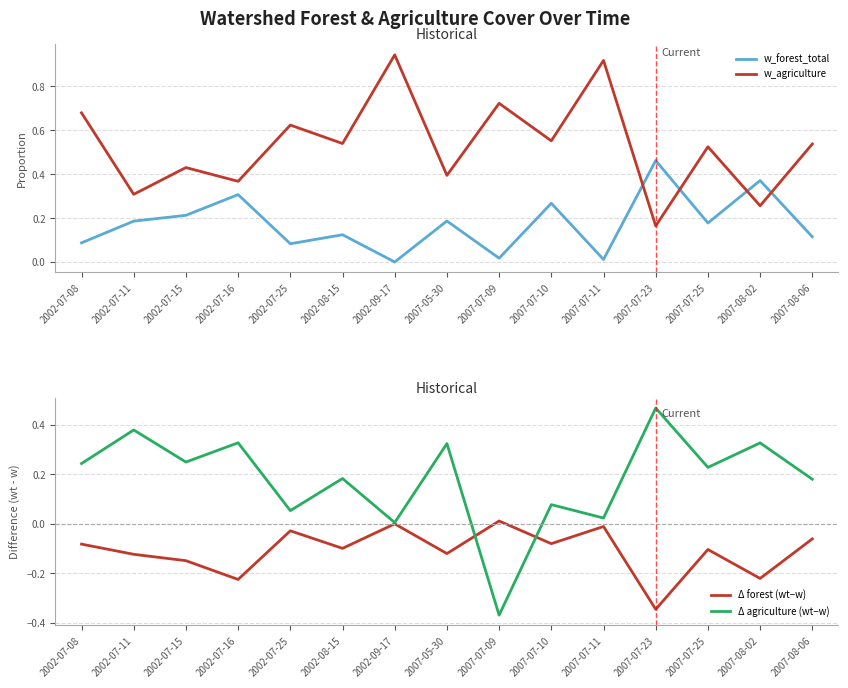

What is the difference between the Δ agriculture (wt−w) values at 2007-08-02 and 2002-08-15?

0.1